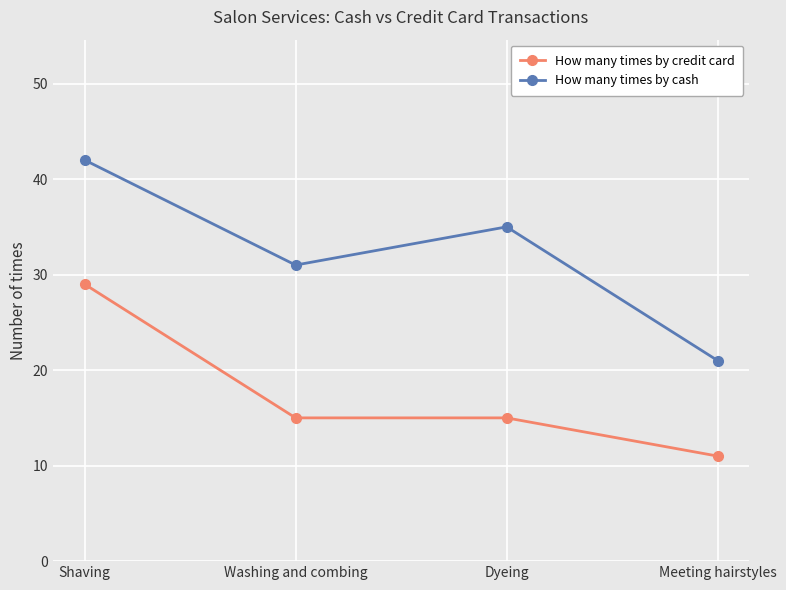

How many values in the How many times by cash series are below 35?

2